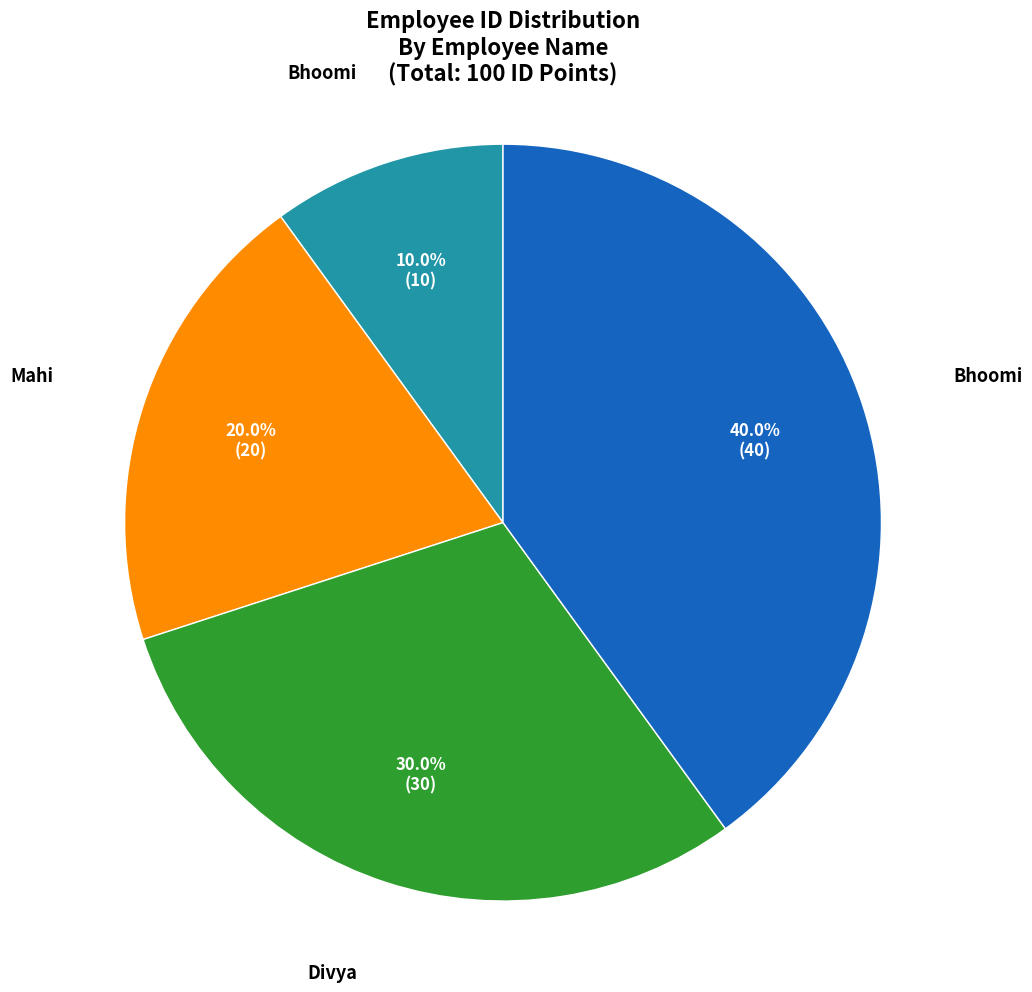

Is there a majority slice in this chart?

No